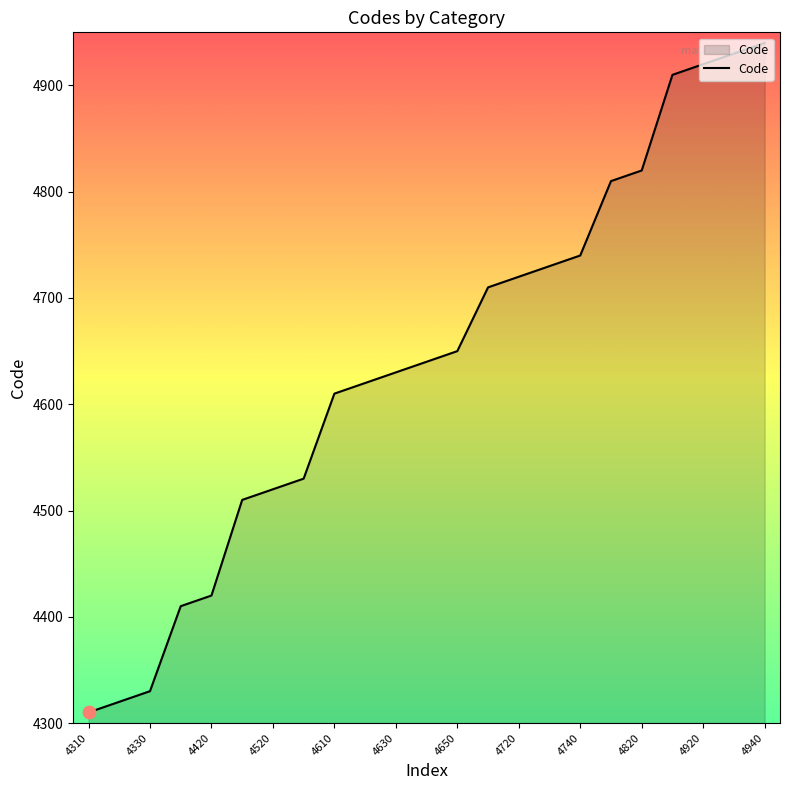

What is the greatest value displayed?

4940